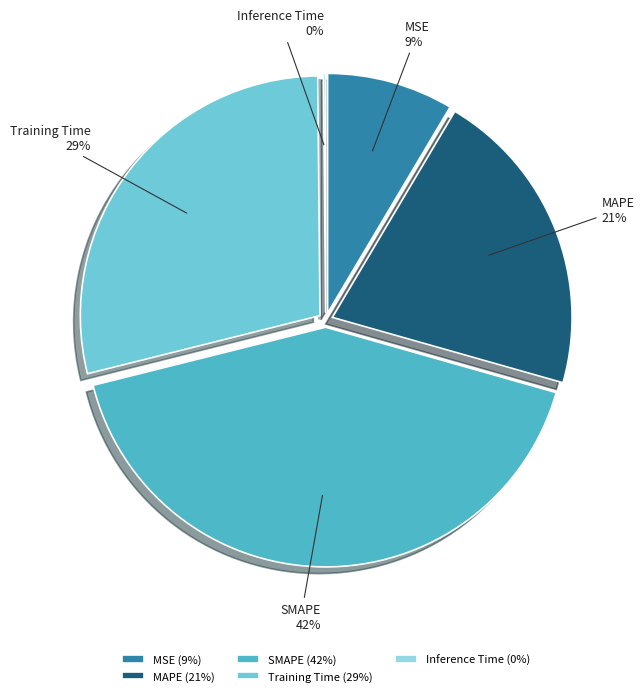

To the nearest percent, what is the average slice percentage?

20%